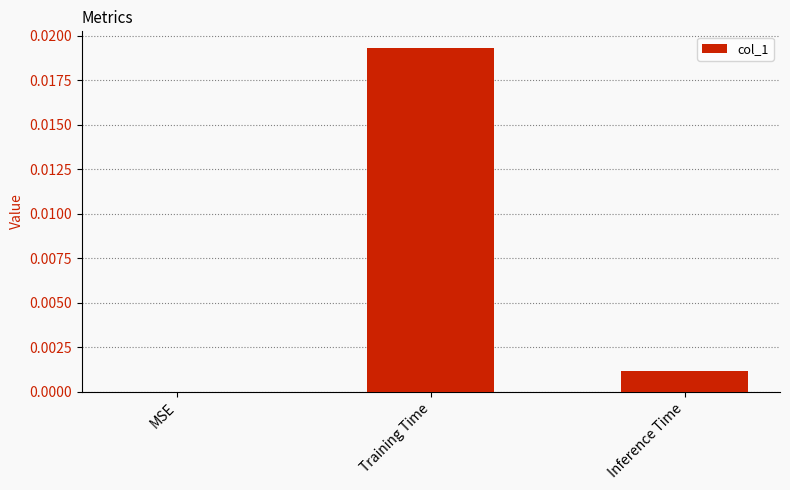

Between Training Time and MSE, which is larger?

Training Time